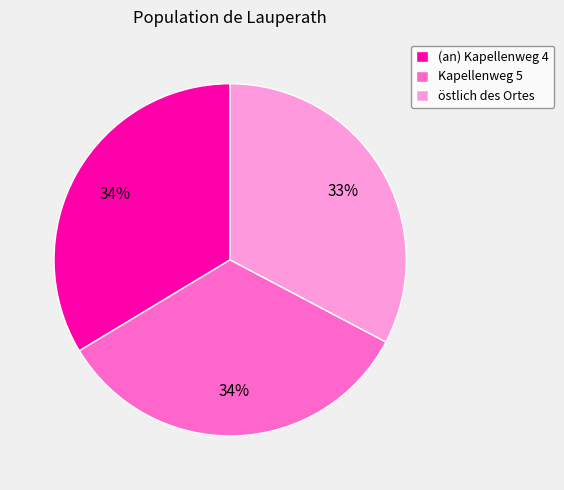

How many slices are in this pie chart?

3